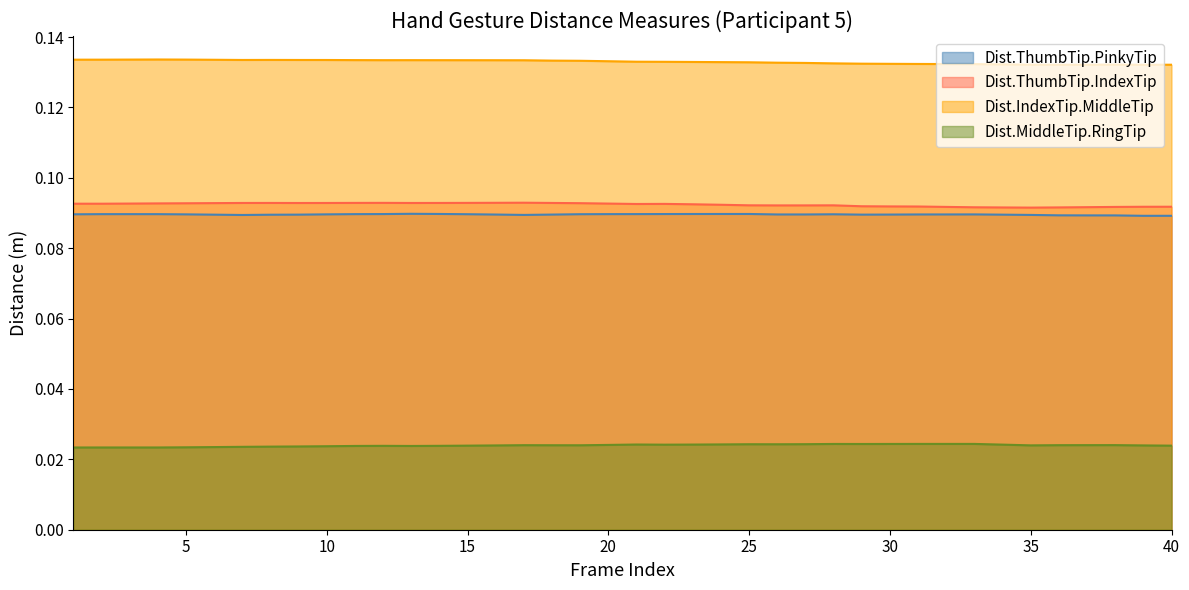

How many lines are shown in the chart?

4